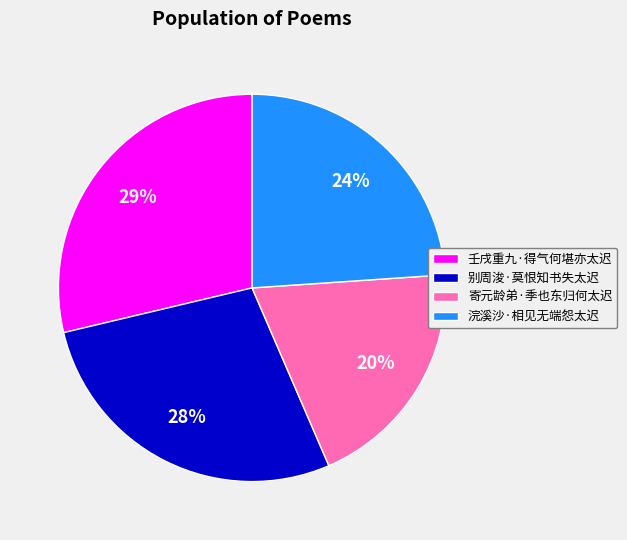

To the nearest percent, what is the difference between the 寄元龄弟·季也东归何太迟 and 浣溪沙·相见无端怨太迟 slice percentages?

4%